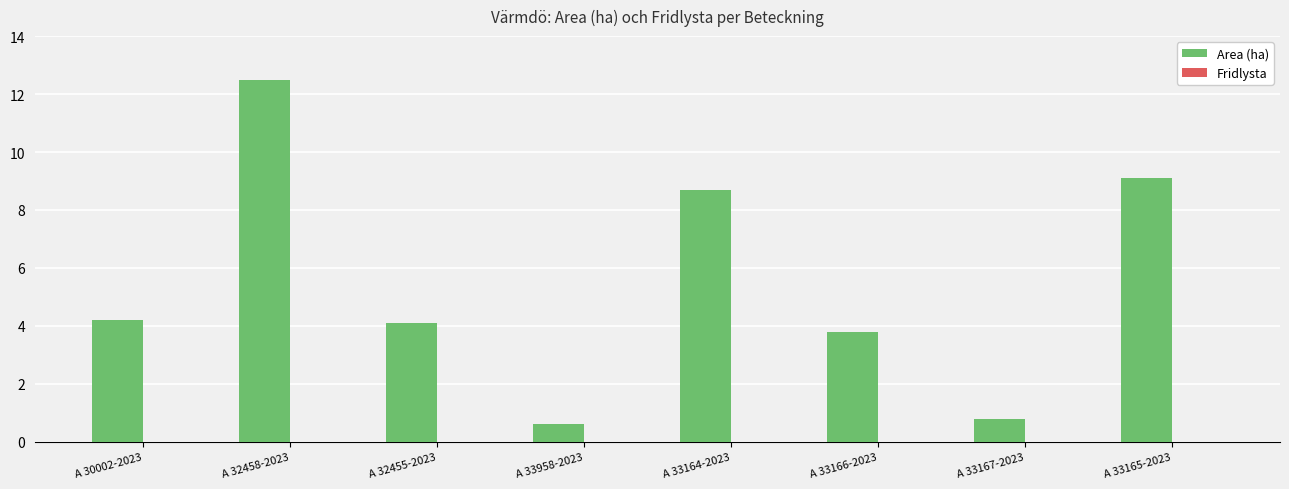

What is the label of the 7th bar from the left?

A 33167-2023